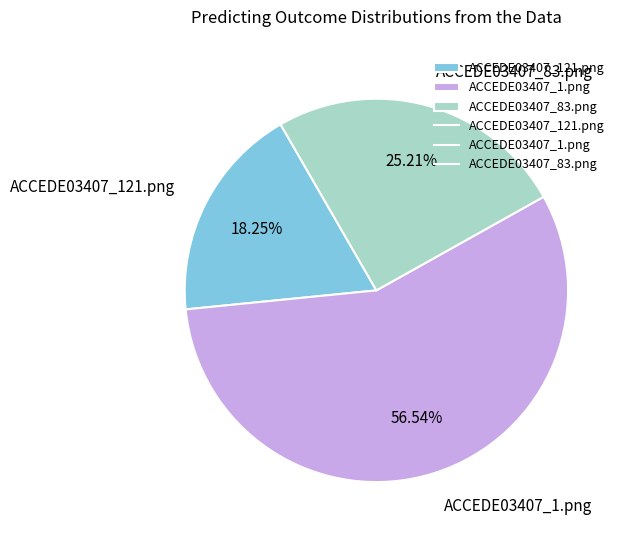

Which category has the smallest portion of the pie?

ACCEDE03407_121.png